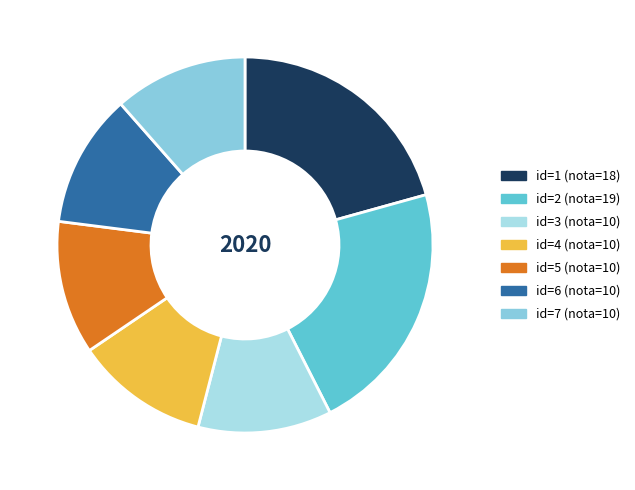

Is there a majority slice in this chart?

No